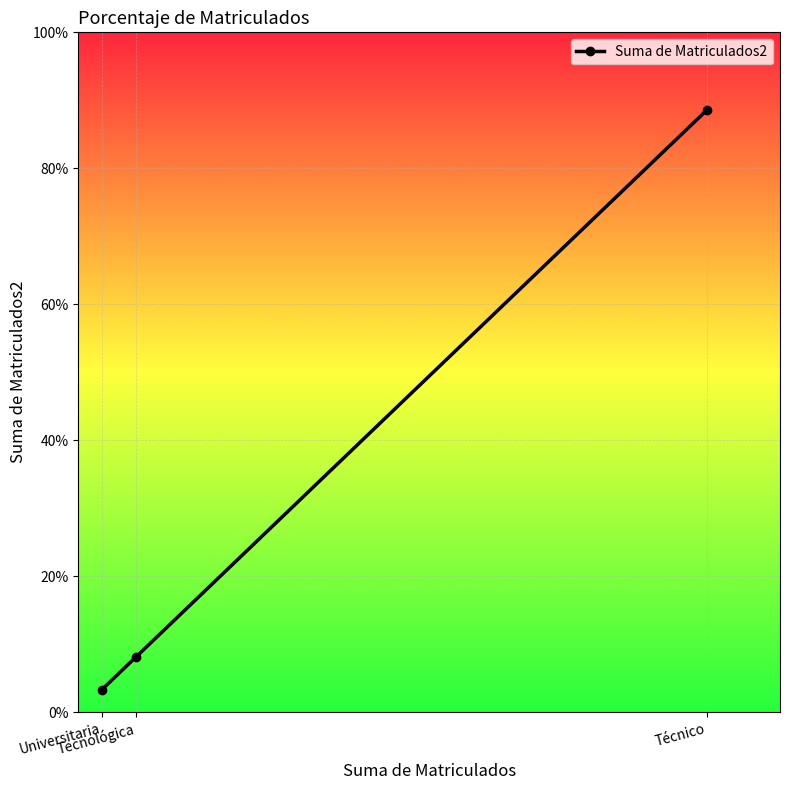

At which label is the value closest to 0?

Universitaria